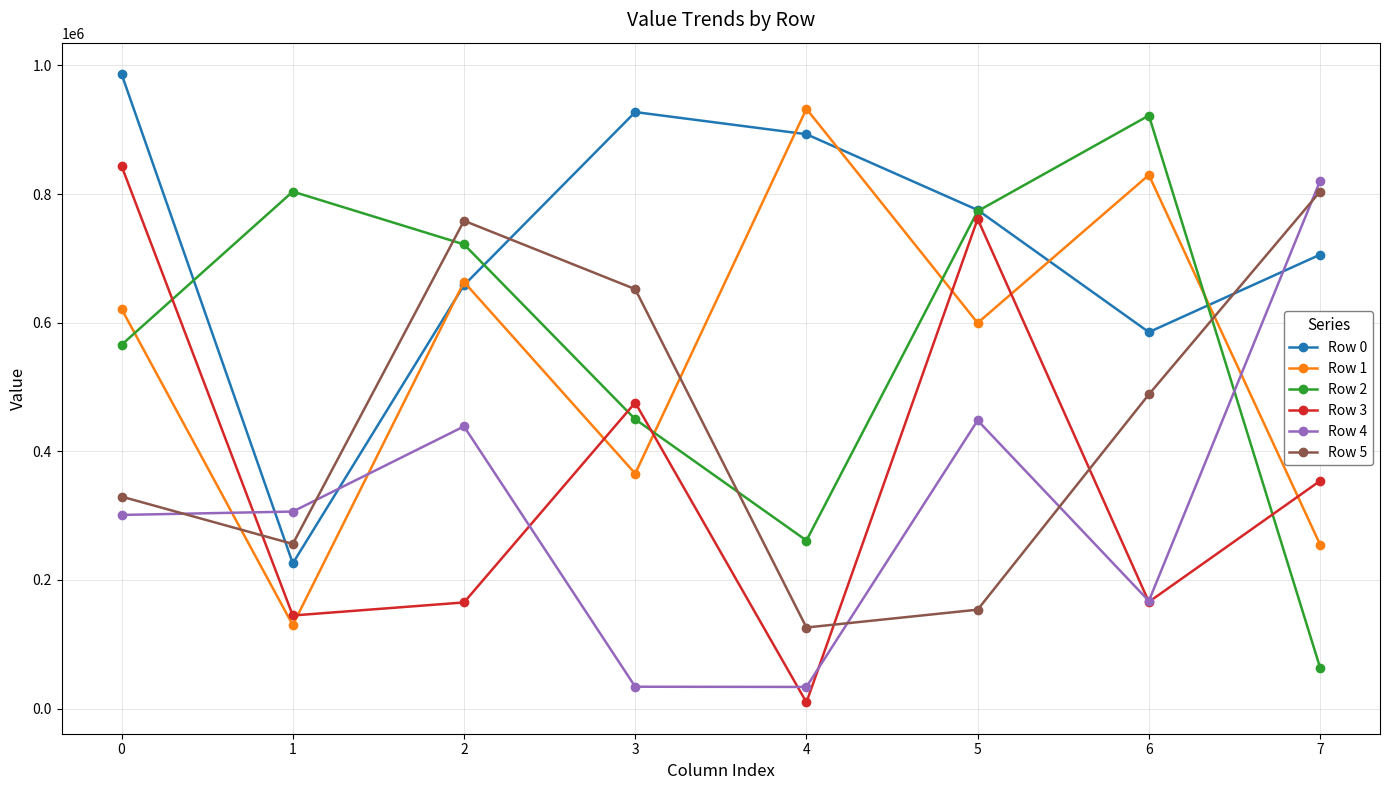

Is the value of Row 4 at 0 greater than the value of Row 5 at 3?

No